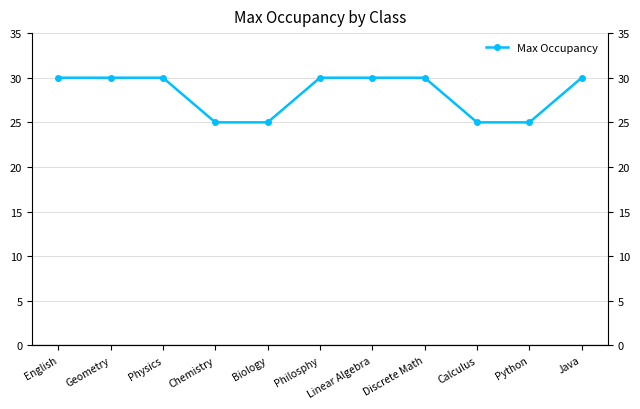

Reading right to left, extract all data points from this chart.

Java=30	Python=25	Calculus=25	Discrete Math=30	Linear Algebra=30	Philosphy=30	Biology=25	Chemistry=25	Physics=30	Geometry=30	English=30